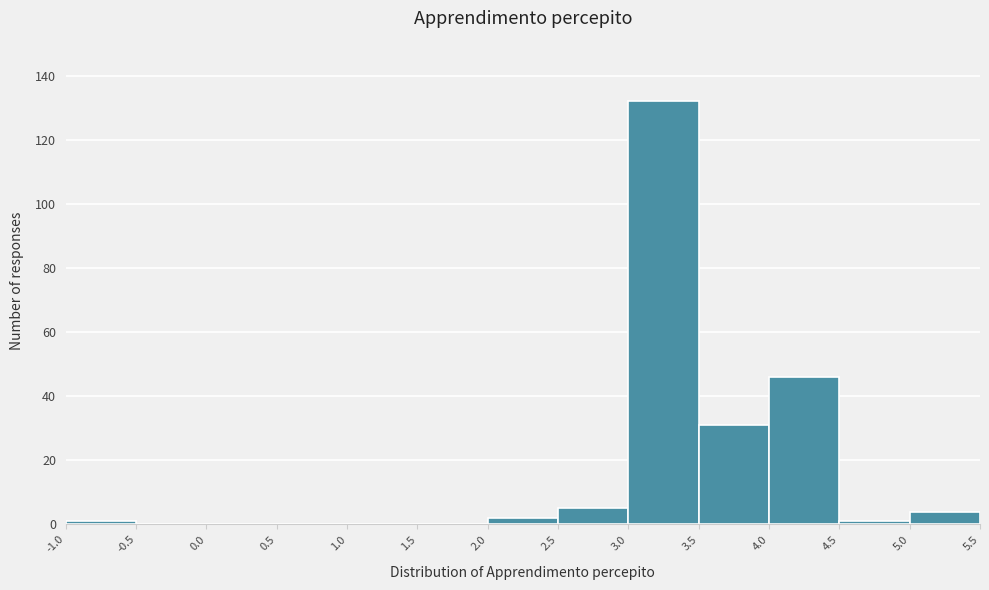

How tall is the bar that spans 2.0 to 2.5 on the x-axis? The values are not printed on the chart, so give them approximately, as read against the axis.

2